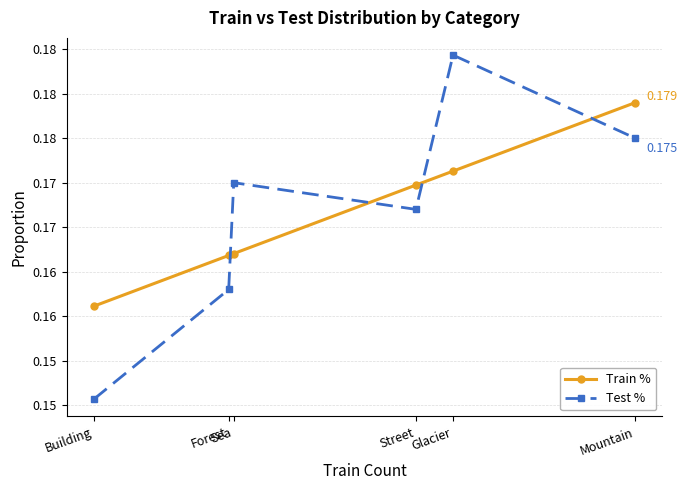

Is the value of Train % at Mountain greater than the value of Test % at Sea?

Yes